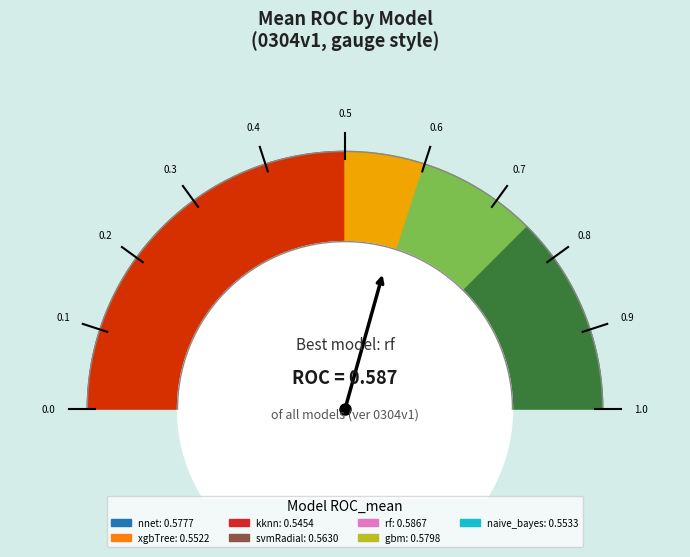

Does any single category account for the majority?

No